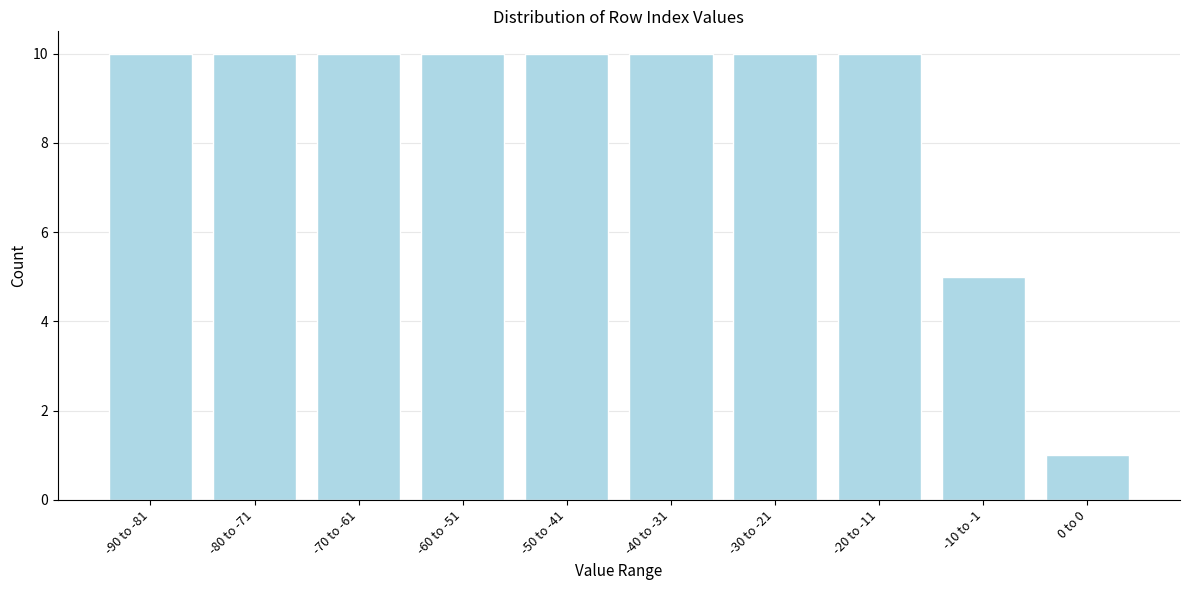

Reading left to right, extract all data points from this chart.

10	10	10	10	10	10	10	10	5	1